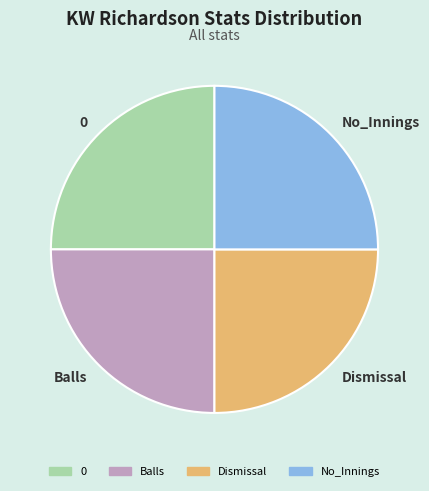

Approximately how many times larger is the value at No_Innings compared to Balls?

1.0